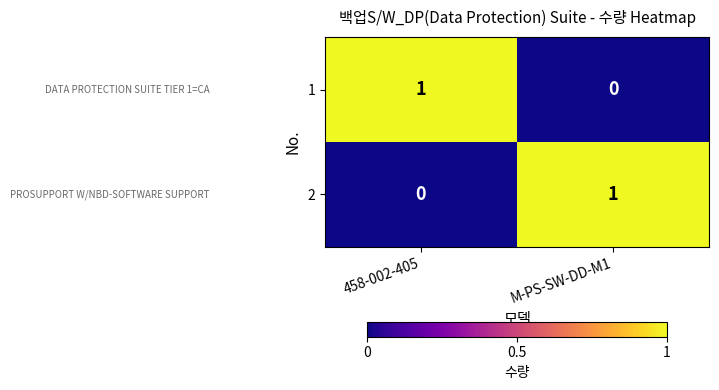

Rank the categories by 1 value from highest to lowest.

458-002-405, M-PS-SW-DD-M1